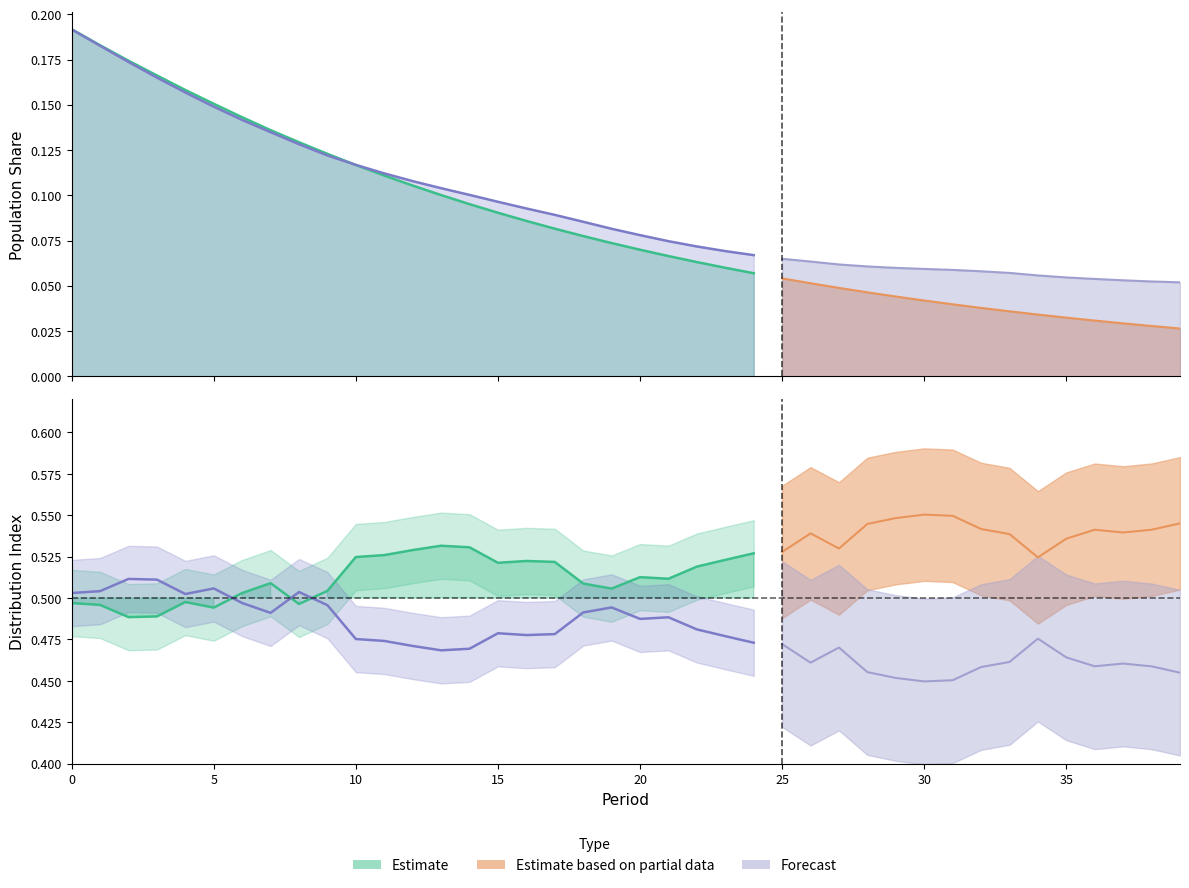

The value of SHB at 9 is 0.1. True or false?

False